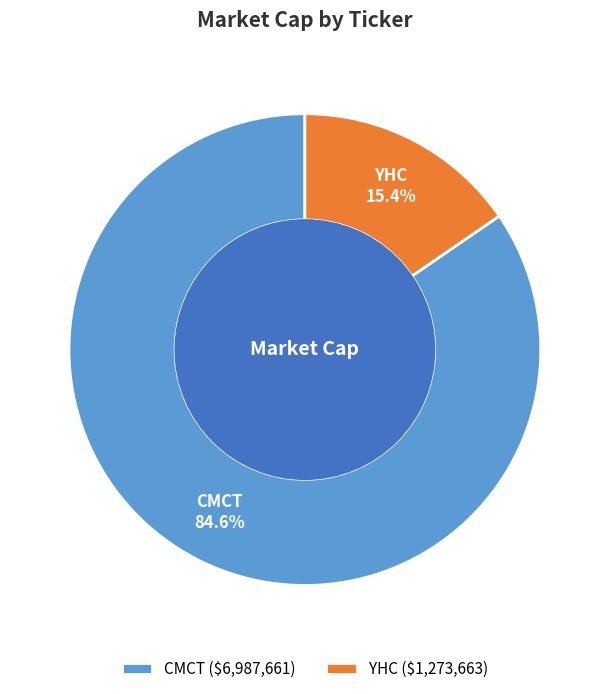

Rank the categories by value from highest to lowest.

CMCT, YHC